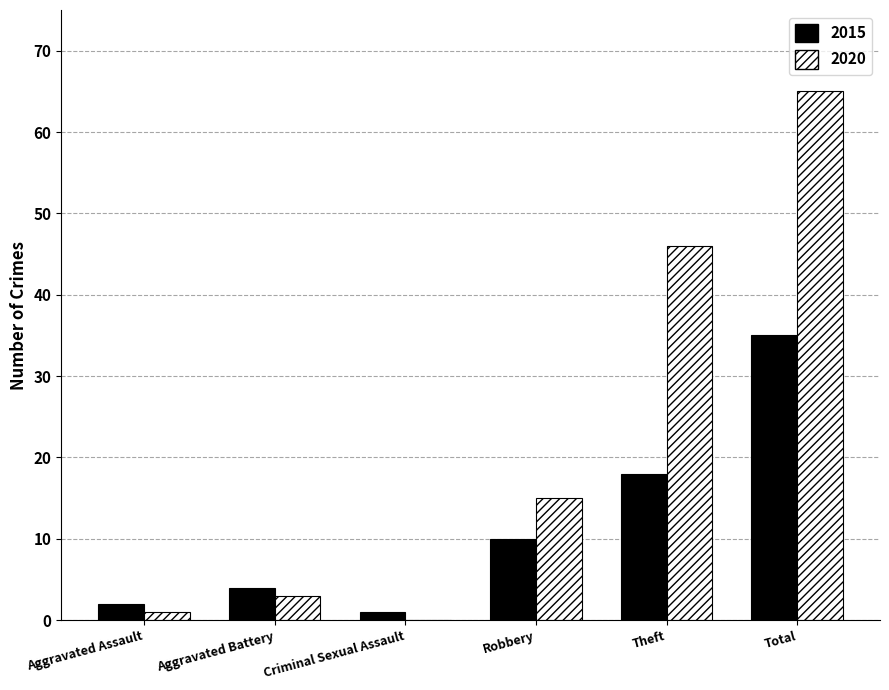

What is the total value across all series at Theft?

64